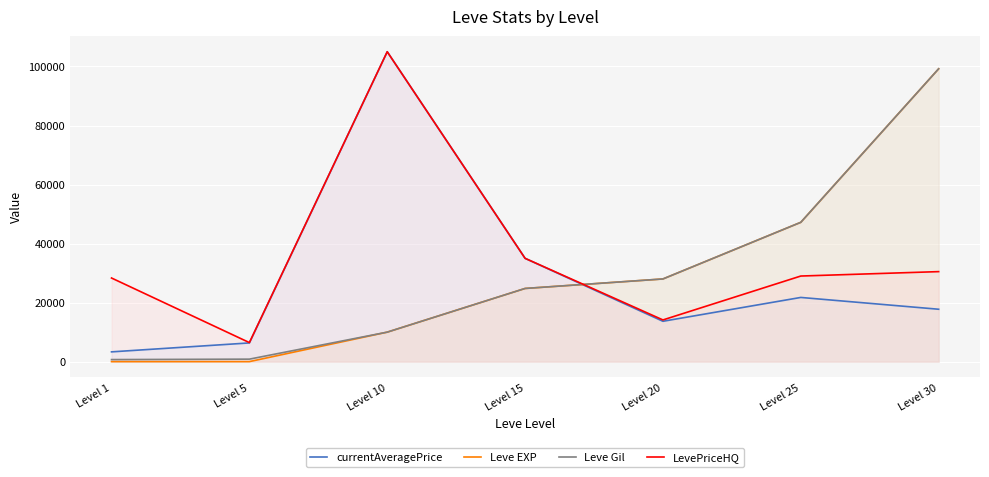

Which series has the largest total across all categories?

LevePriceHQ